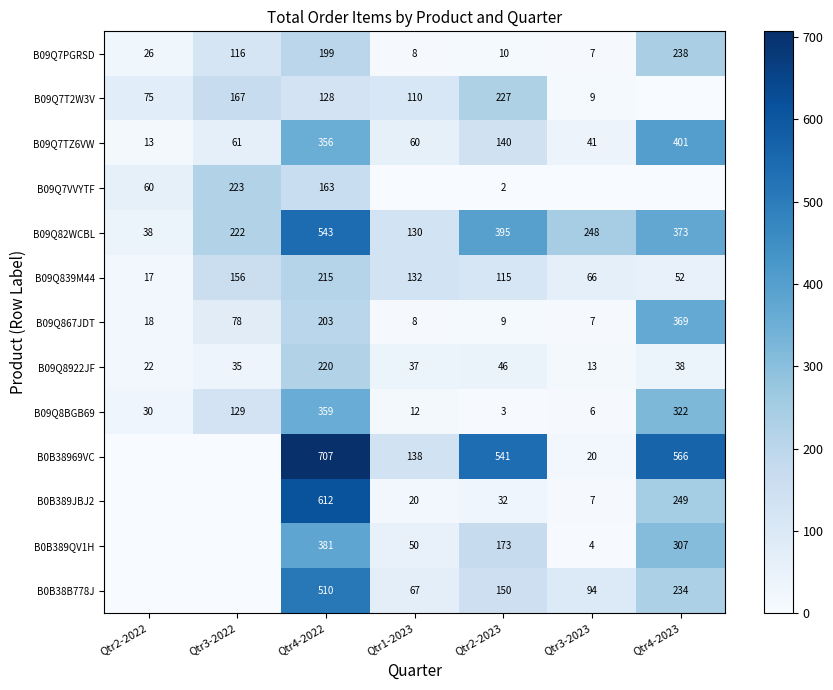

How many distinct data groups are displayed?

13